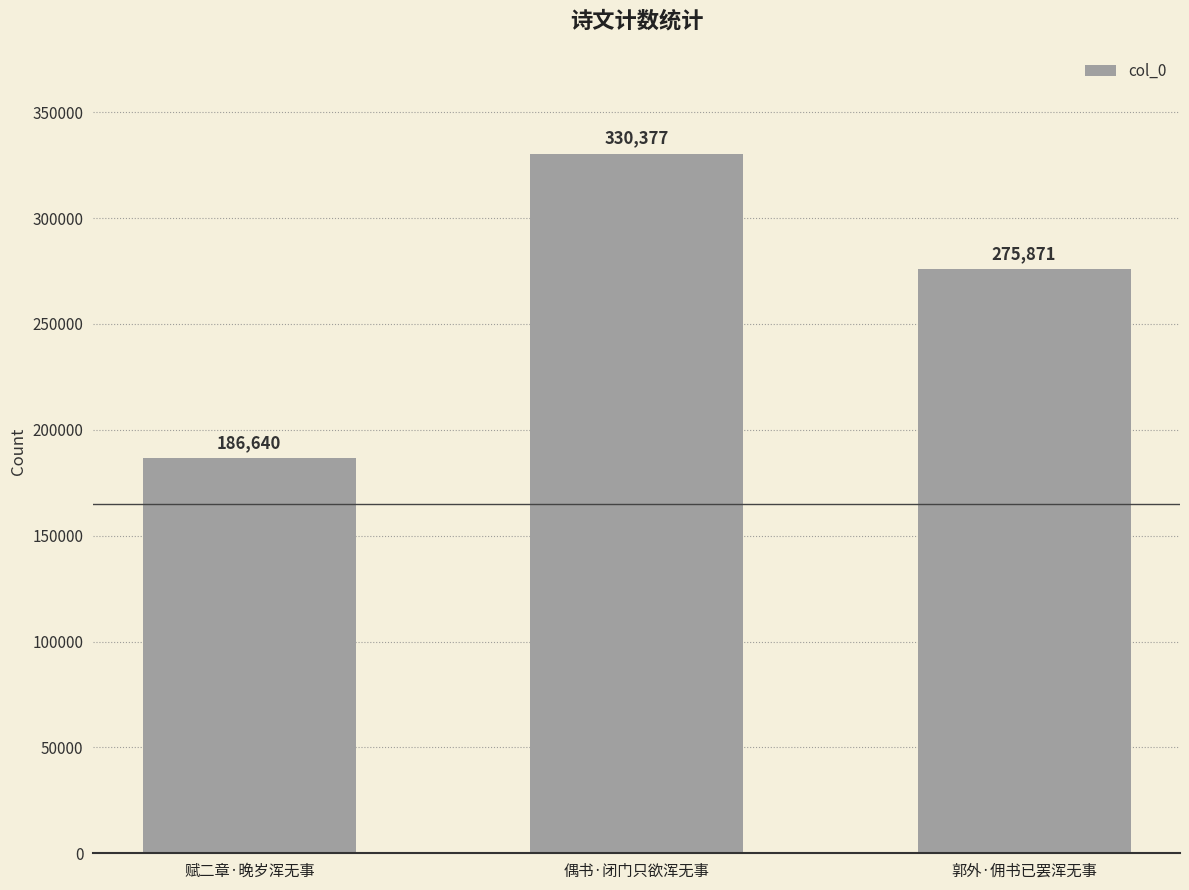

What is the label of the 3rd bar from the right?

赋二章·晚岁浑无事